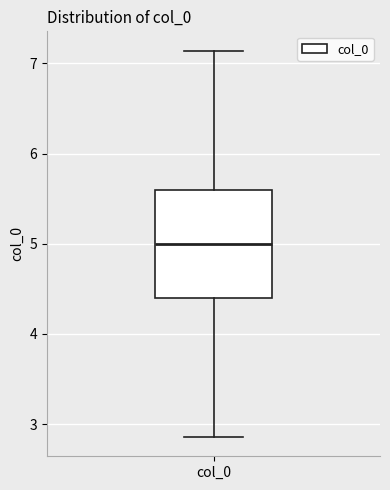

Where does the upper whisker of the box for col_0 end on the y-axis? The values are not printed on the chart, so give them approximately, as read against the axis.

7.1